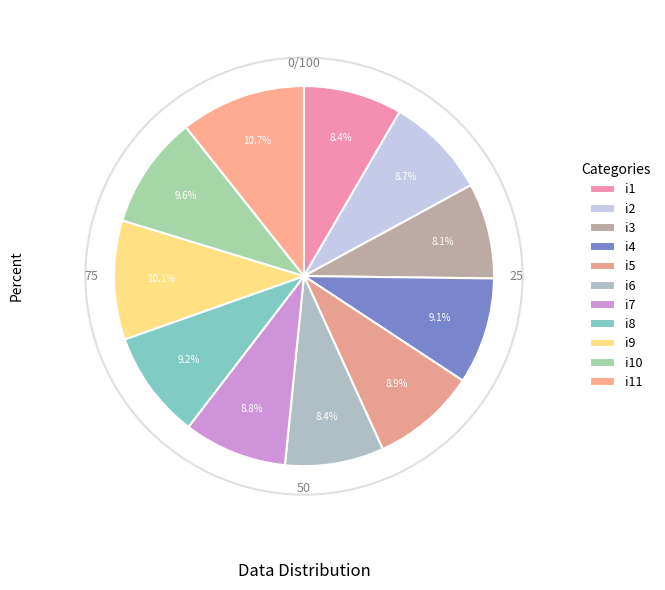

How many slices are in this pie chart?

11